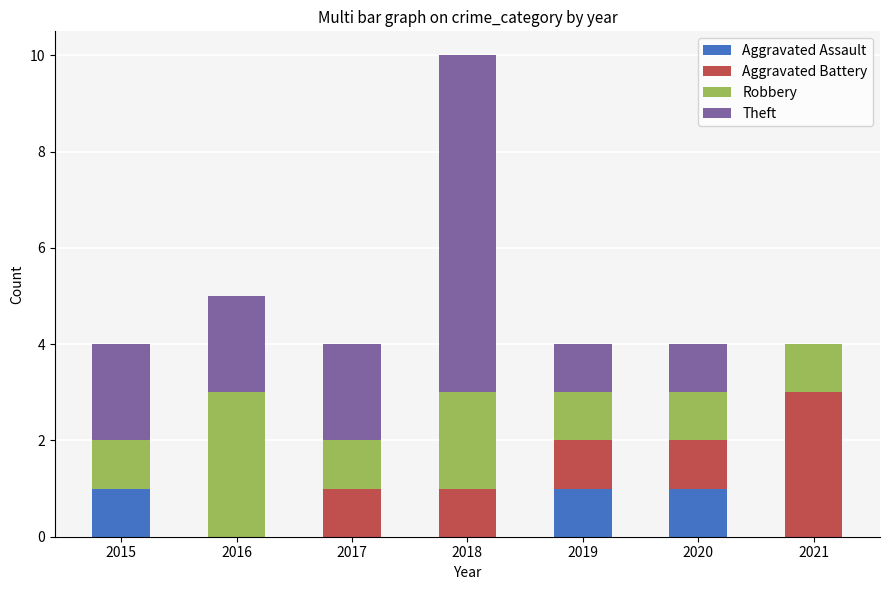

Are the bars grouped side by side (vs. stacked)?

No